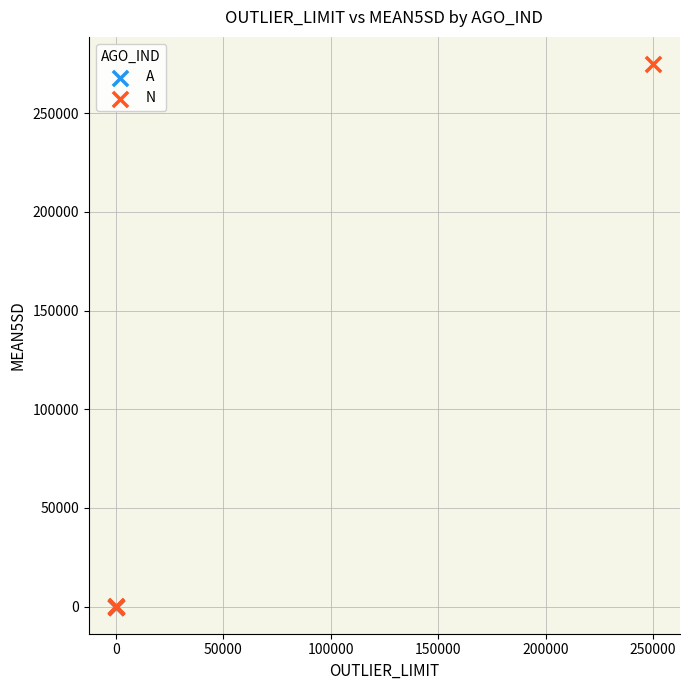

Which series contains the highest Y value?

N